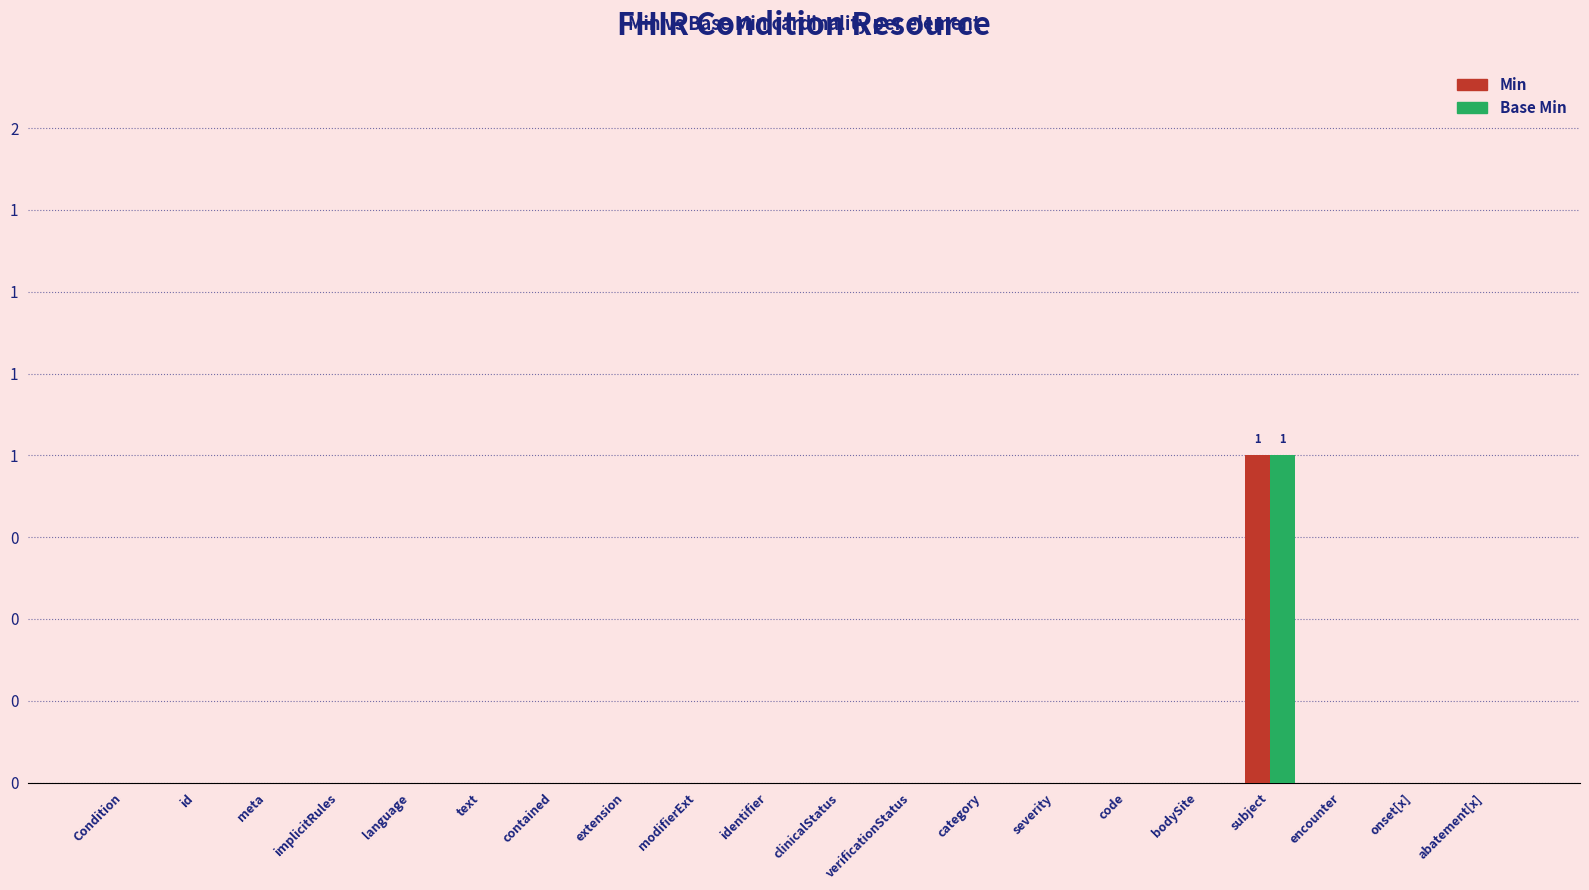

Are the bars grouped side by side (vs. stacked)?

Yes